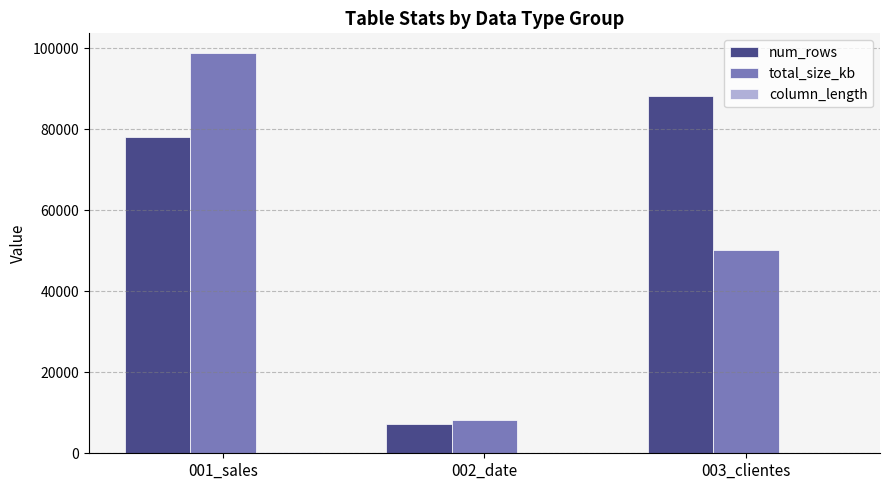

At which label is num_rows closest to 47705?

001_sales